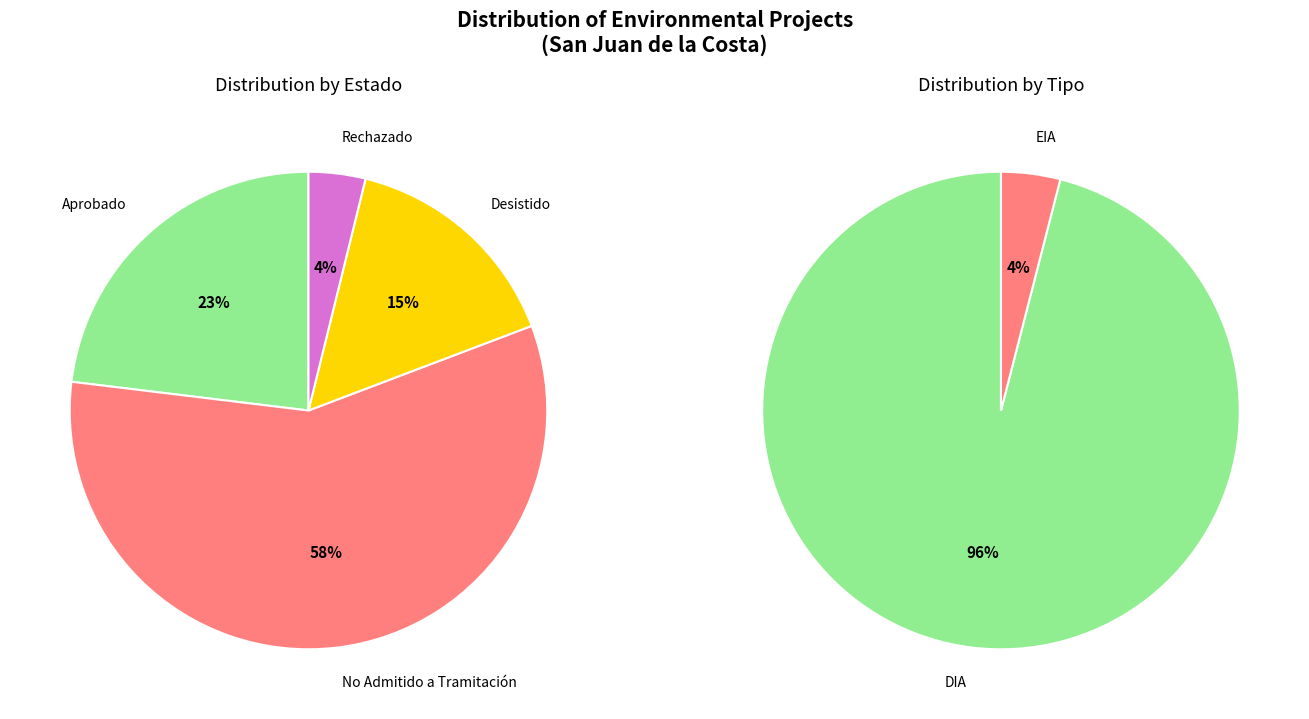

Do Desistido and No Admitido a Tramitación together represent more than half of the pie?

Yes